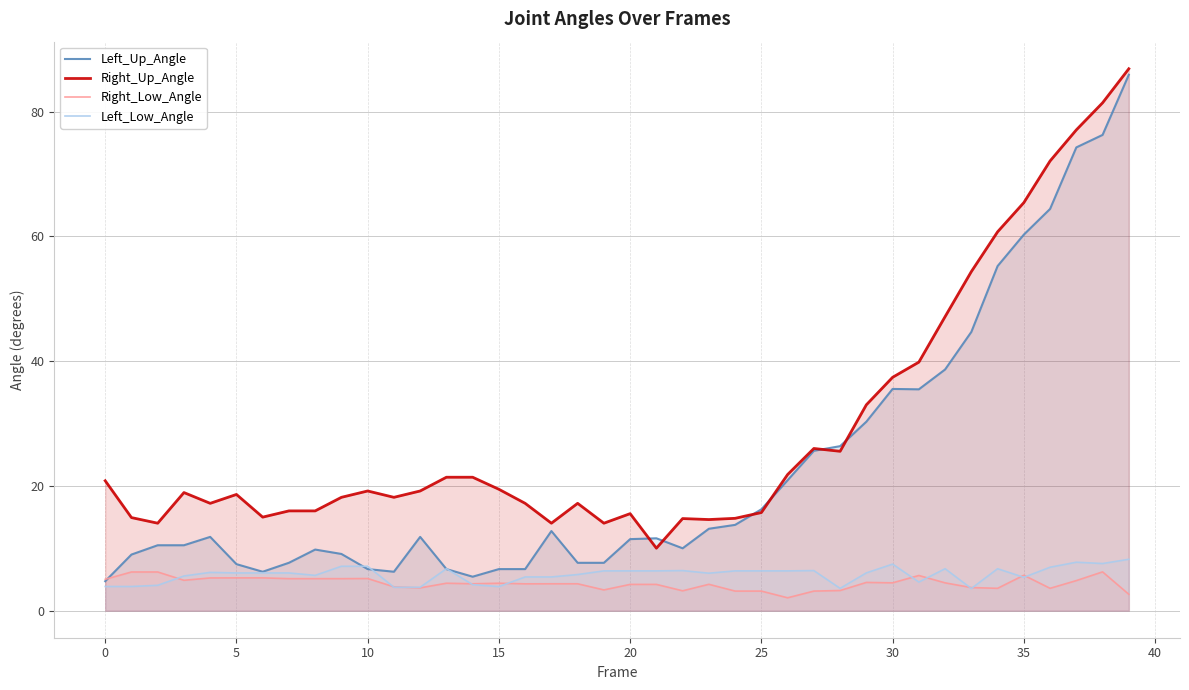

Does the chart have visible grid lines?

Yes